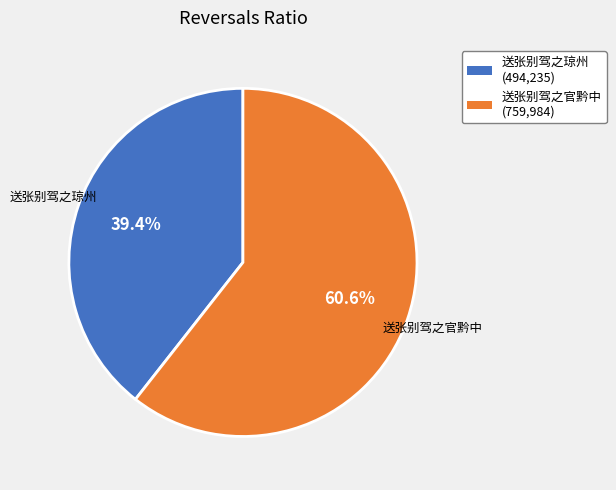

Which category has the smallest portion of the pie?

送张别驾之琼州